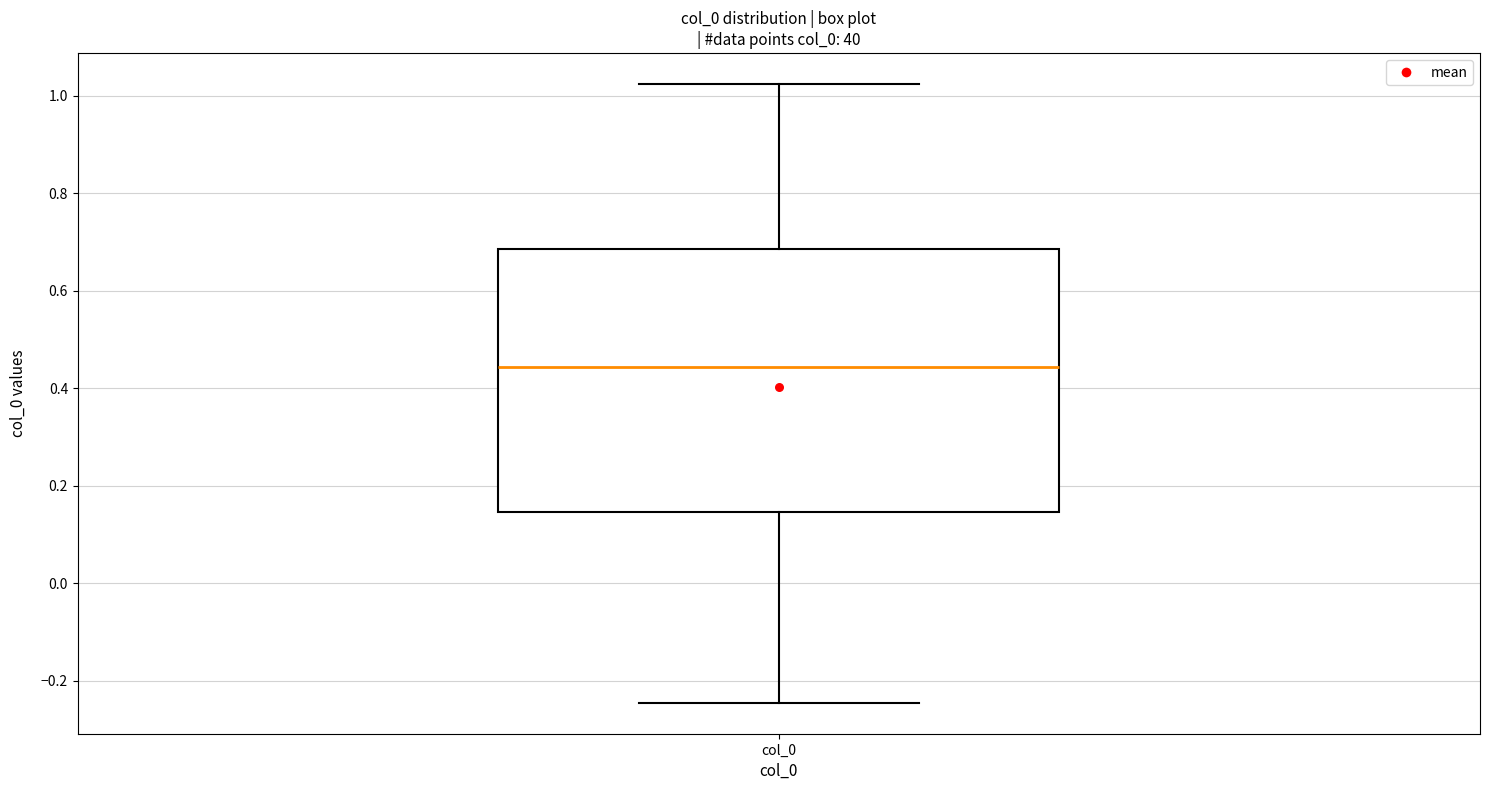

Read this box plot against the y-axis: the position of the median line, the range covered by the box, and the ends of both whiskers. The values are not printed on the chart, so give them approximately, as read against the axis.

median 0.44, box 0.14 to 0.68, whiskers -0.24 to 1.02